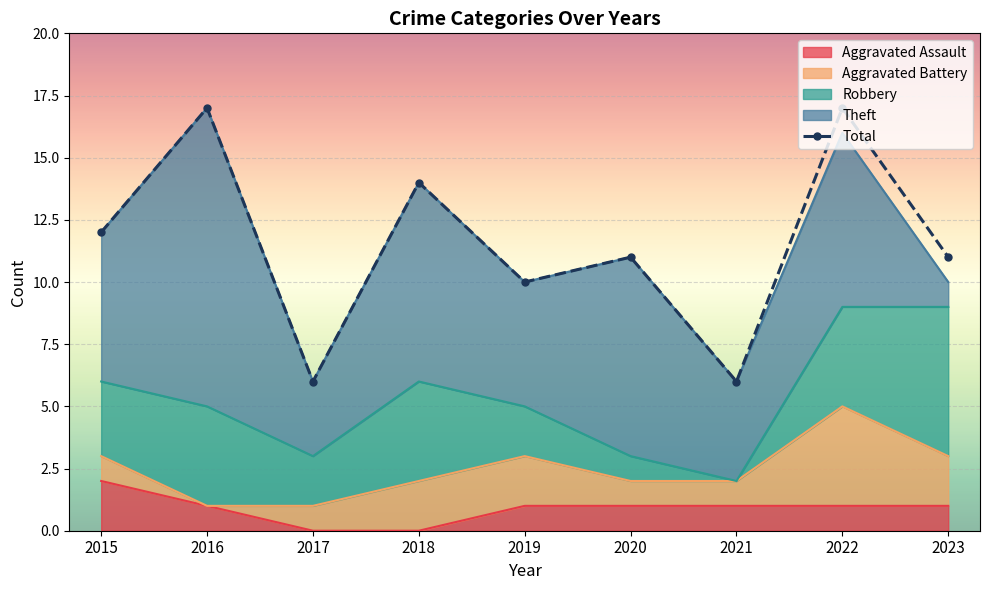

What is the difference between the maximum and minimum values?

11